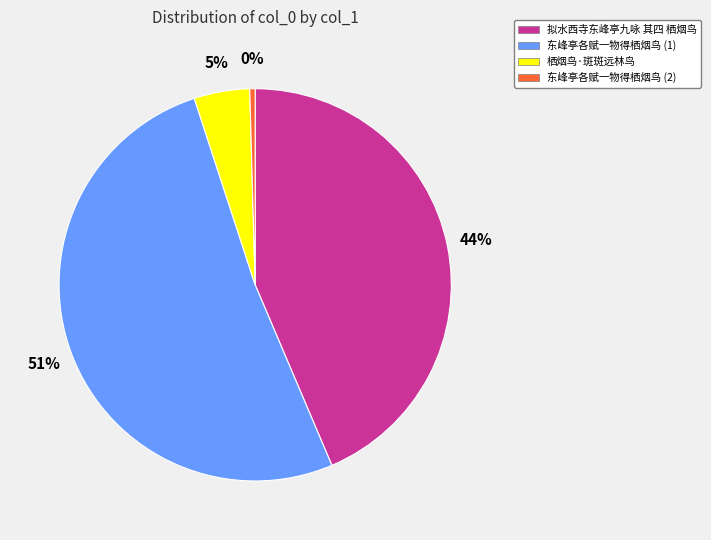

To the nearest percent, what is the difference between the largest and smallest slice percentages?

51%